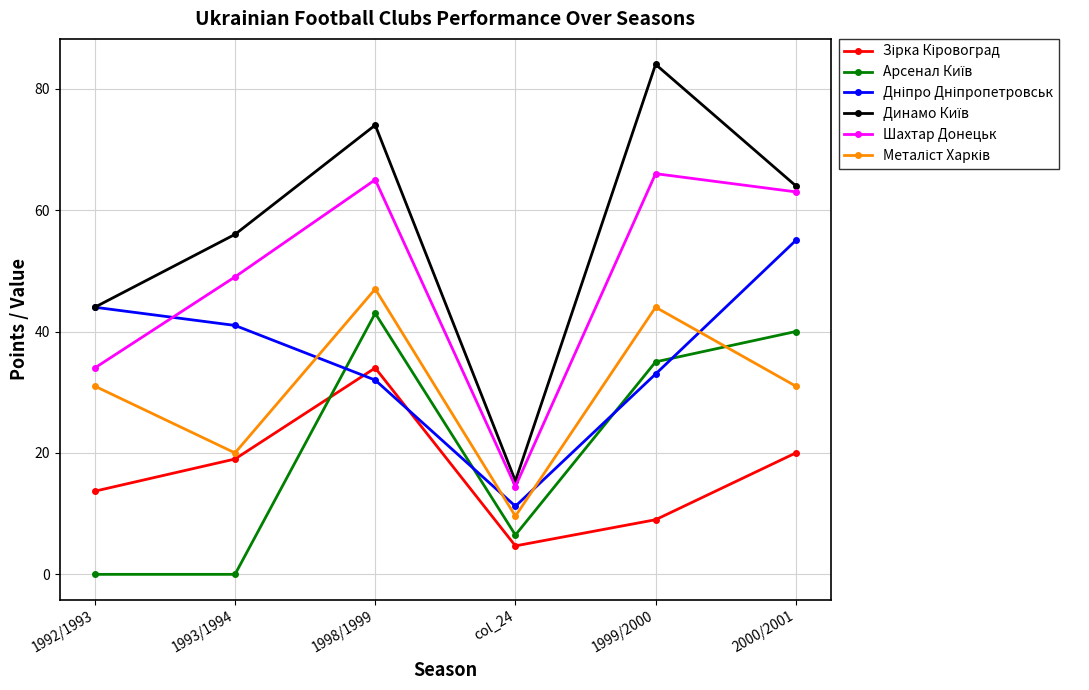

What is the difference between the highest and lowest values at 1993/1994?

56.0